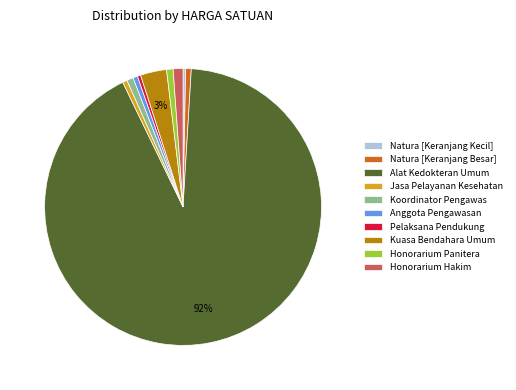

The Anggota Pengawasan slice represents 11% of the pie. True or false?

False